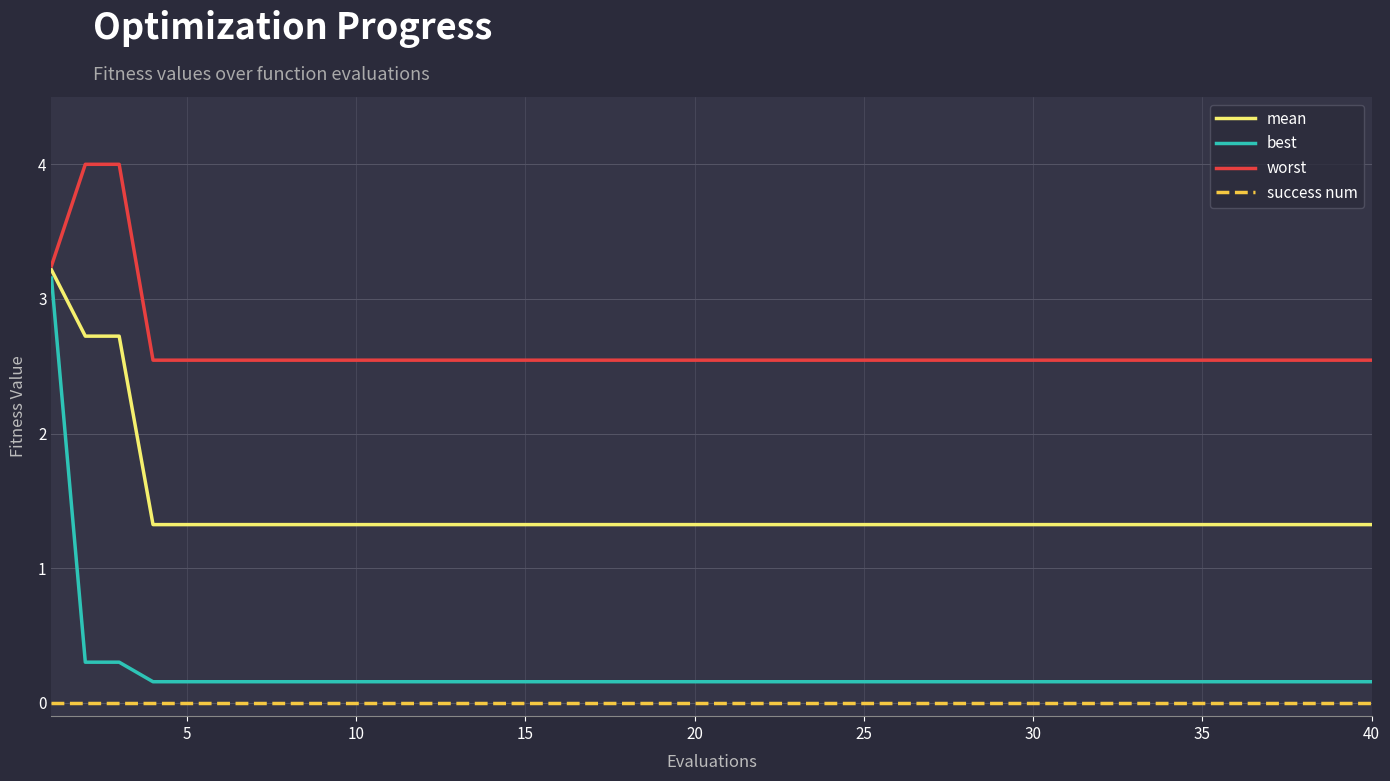

Which series has the largest total across all categories?

worst